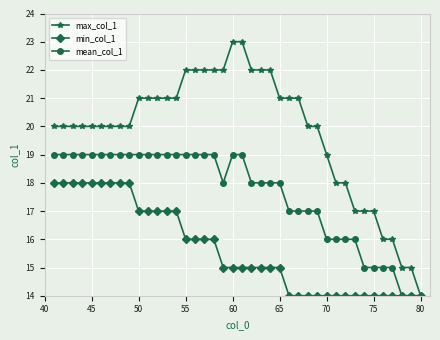

What is the maximum value for min_col_1?

18